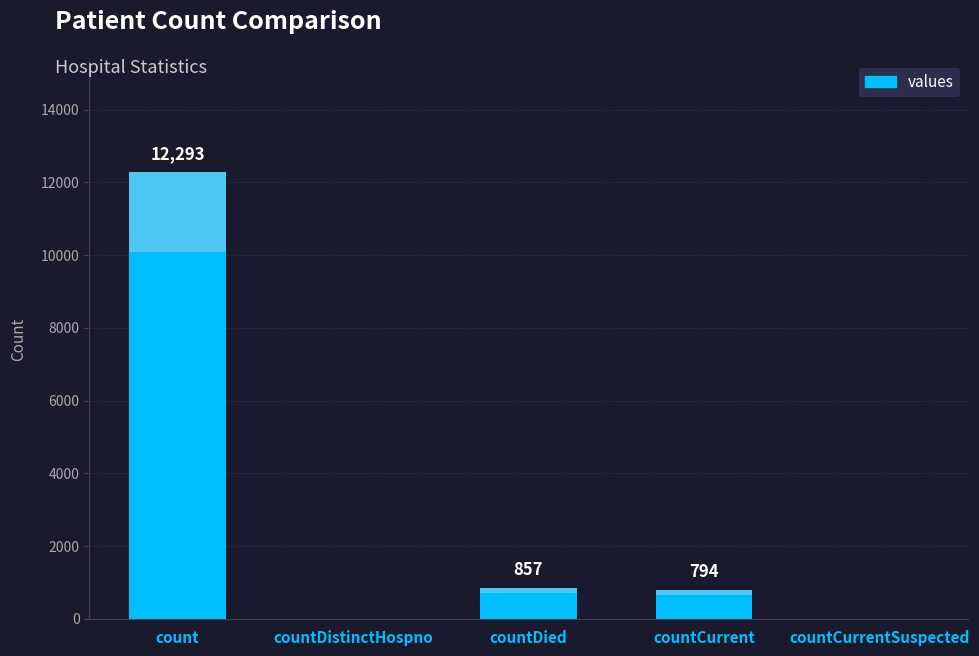

What is the sum of all values?

13944